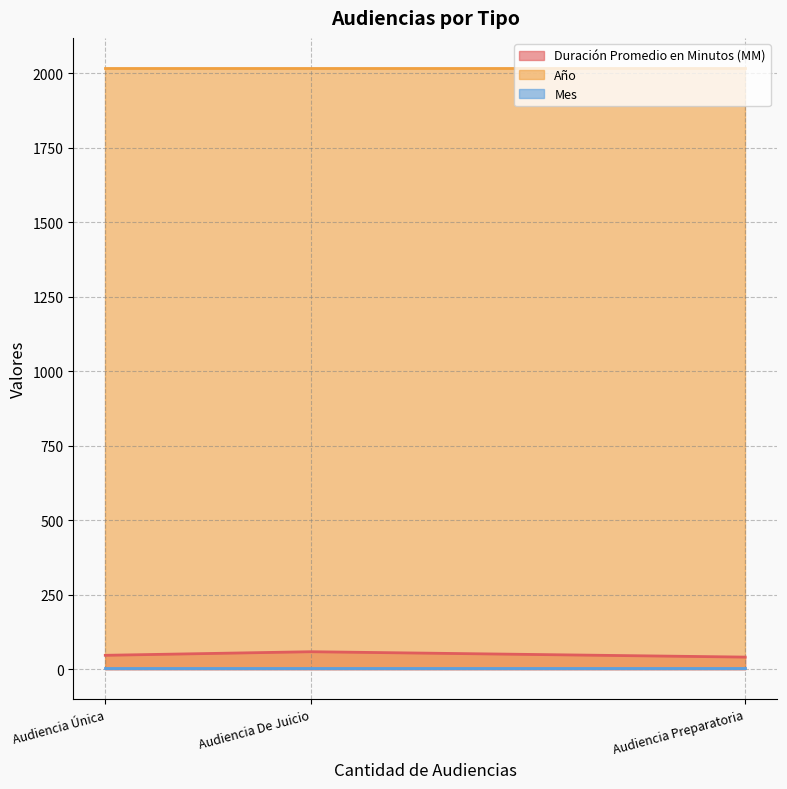

What is the greatest value displayed?

2017